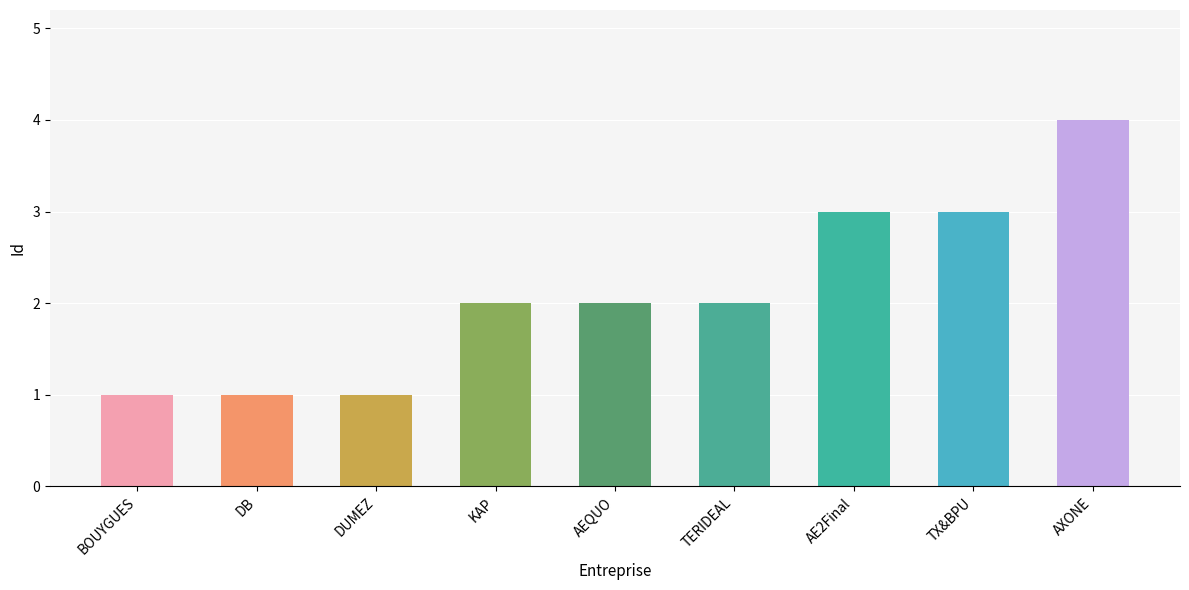

What is the difference between the second highest and second lowest values?

2